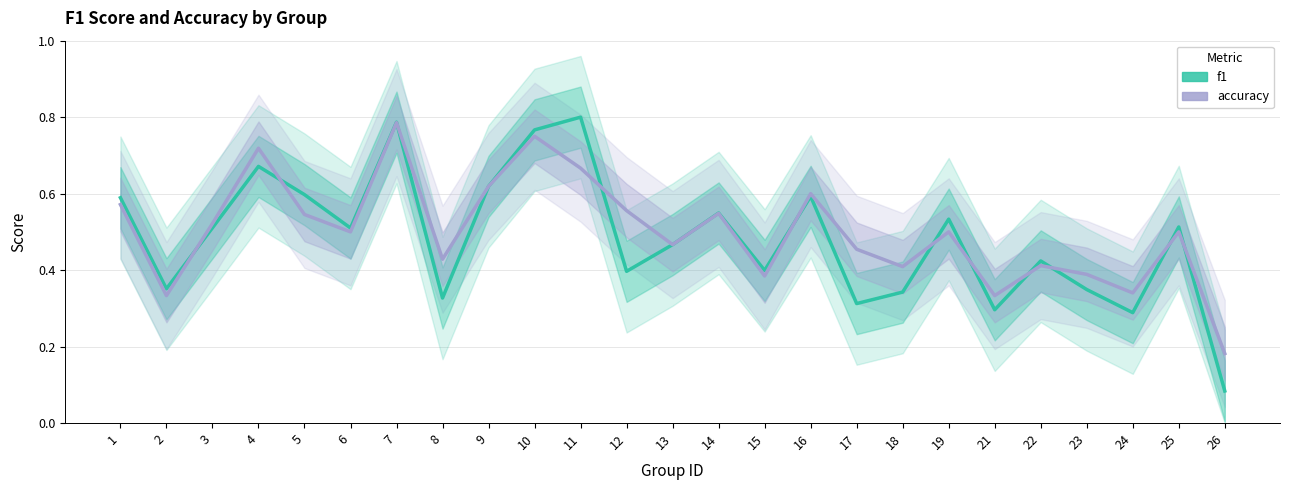

What is the difference between the maximum and minimum values in the accuracy series?

0.6